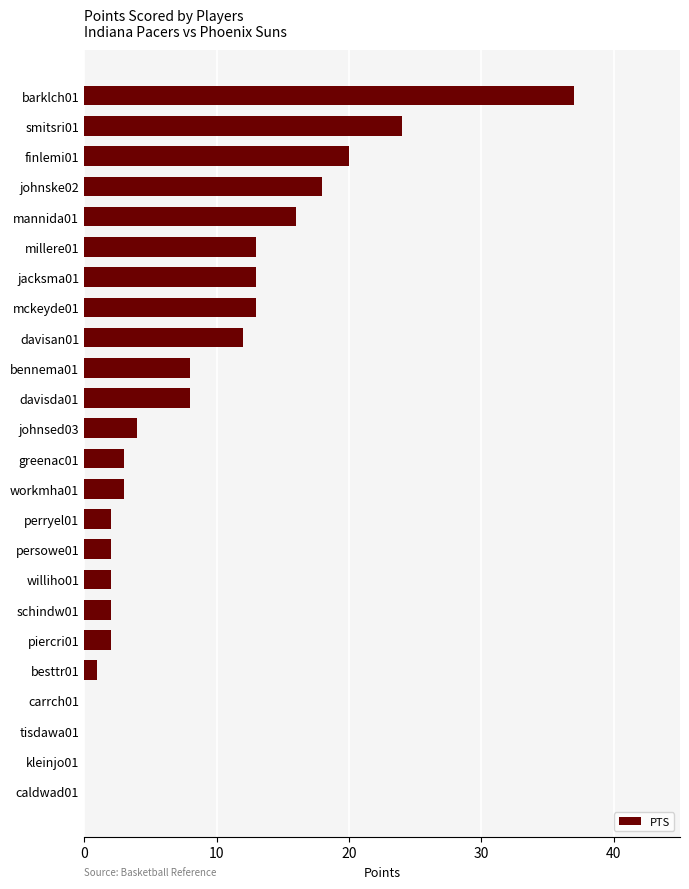

What is the average value?

8